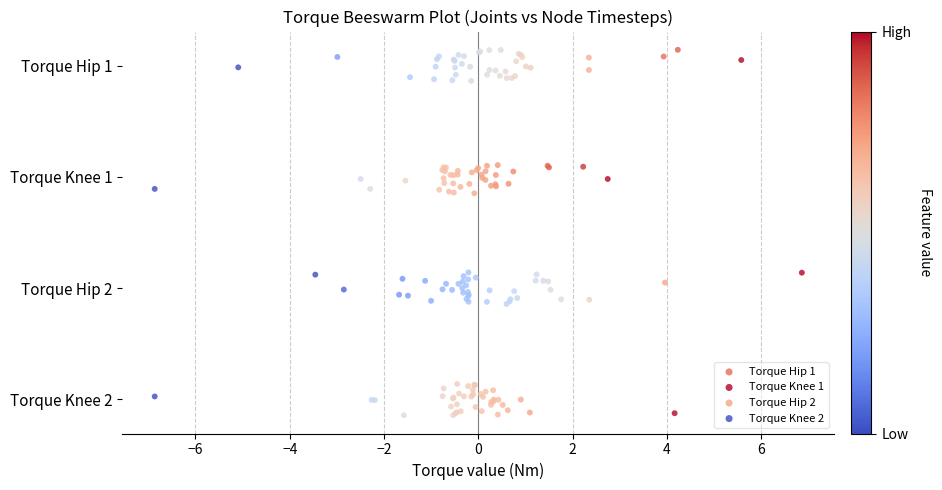

What are all the series names shown in the legend?

Torque Hip 1, Torque Knee 1, Torque Hip 2, Torque Knee 2